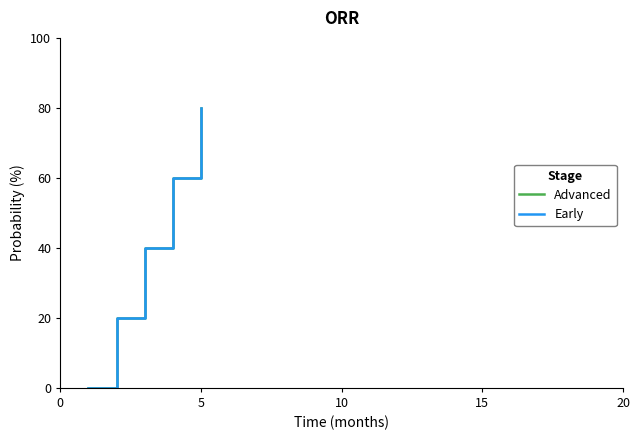

True or false: Early and Advanced cross at least once.

False